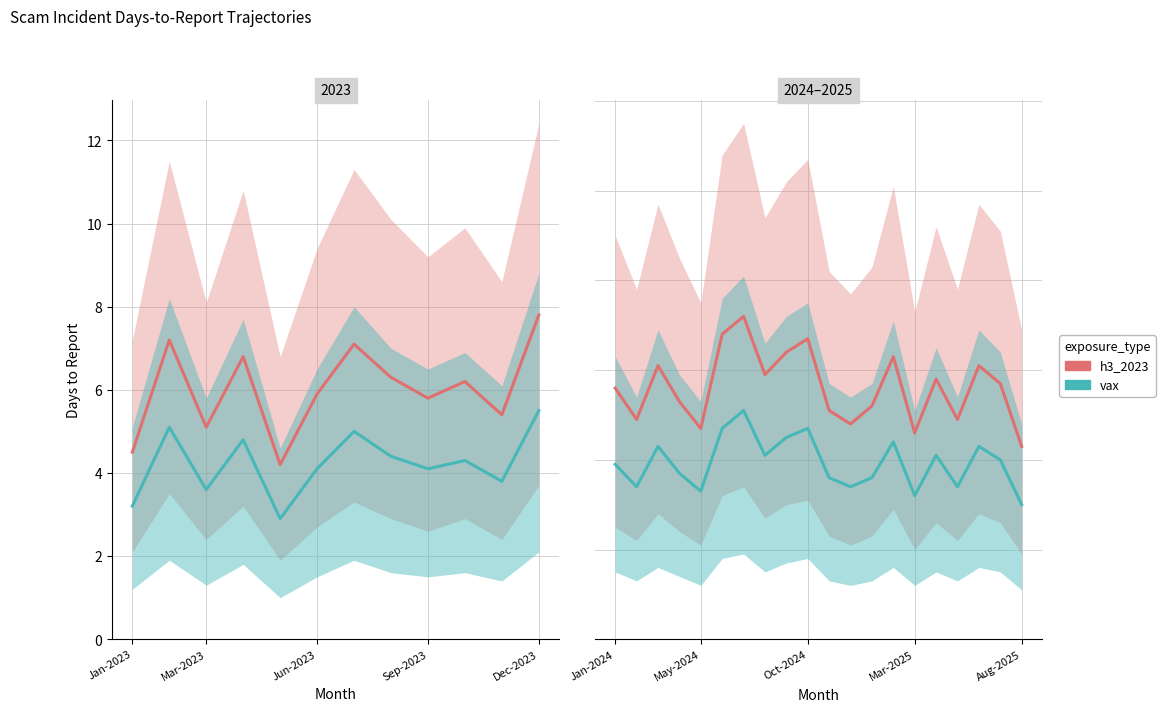

Rank the series by their average value, from highest to lowest.

h3_2023, vax